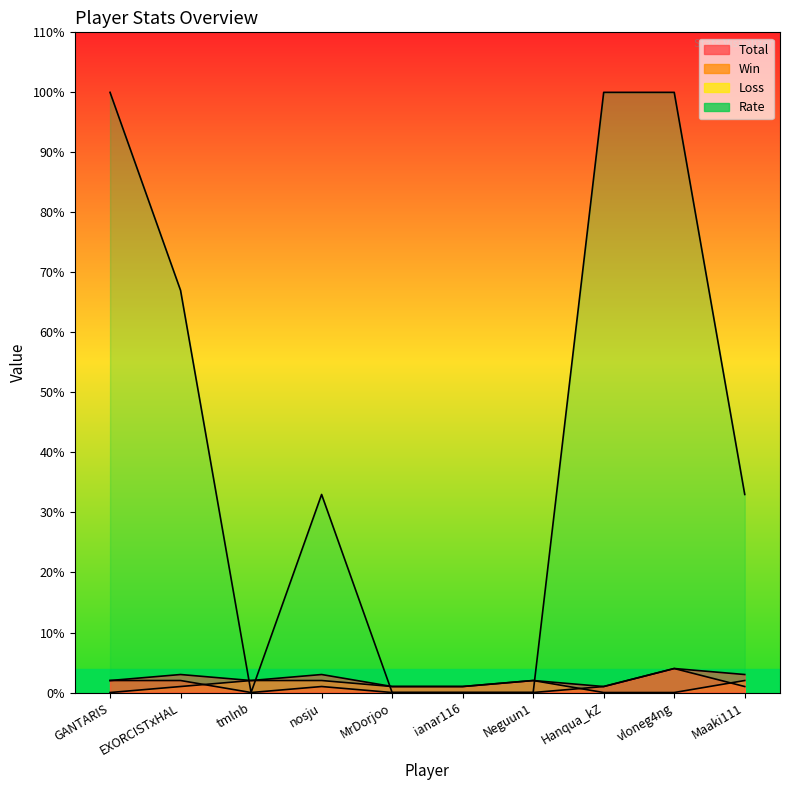

Where do Rate and Total first cross each other?

EXORCISTxHAL and tmlnb